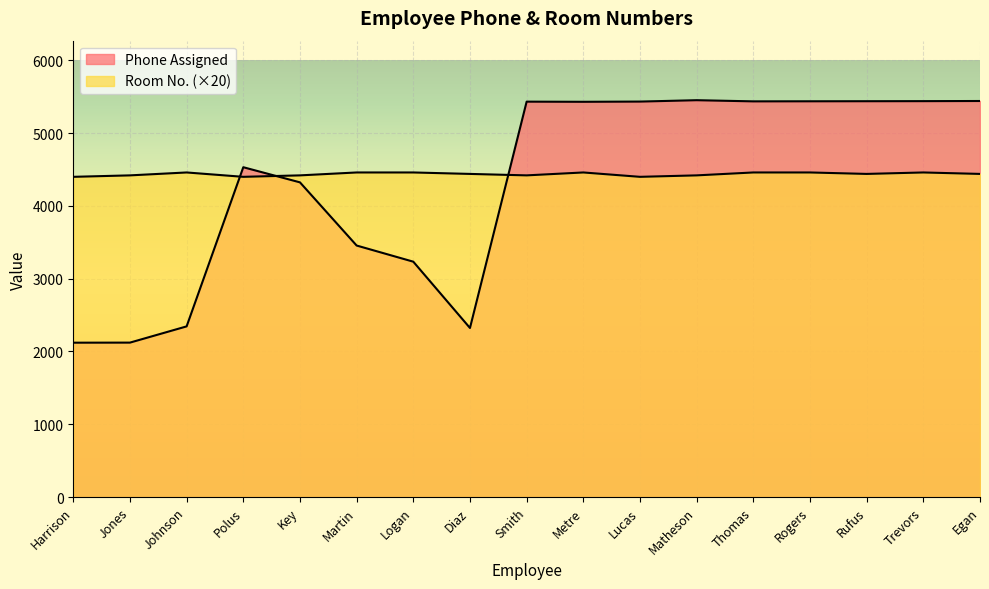

Which label corresponds to the largest value in the chart?

Matheson